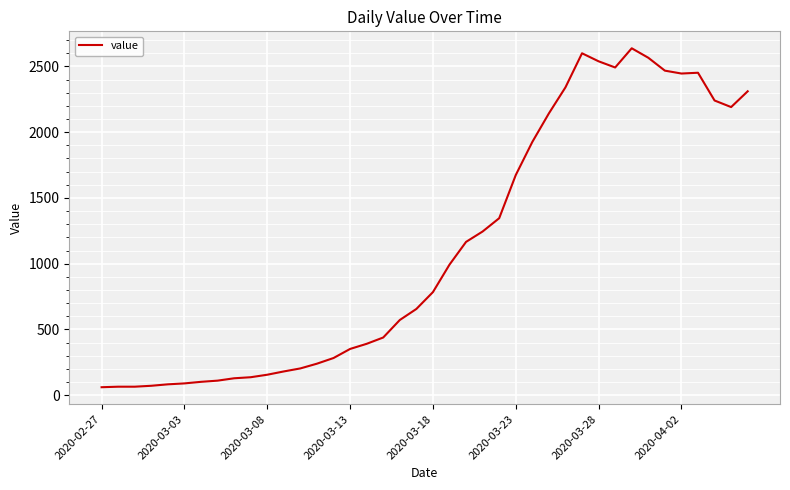

What is the smallest value displayed?

61